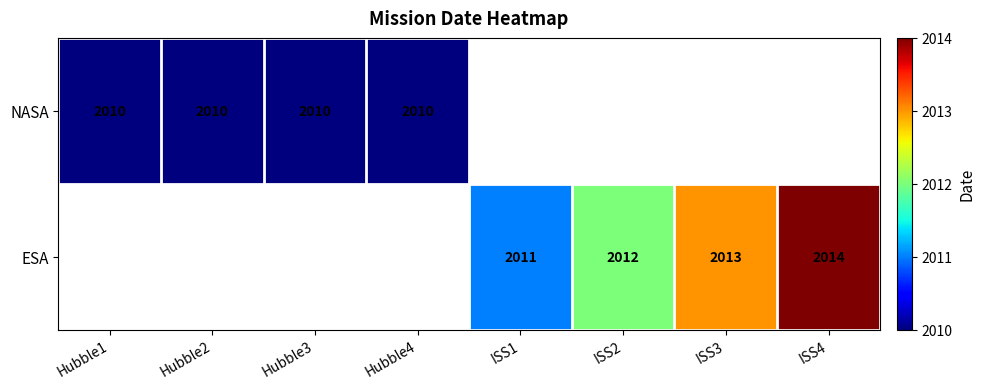

The NASA series shows 3407 at Hubble2. True or false?

False